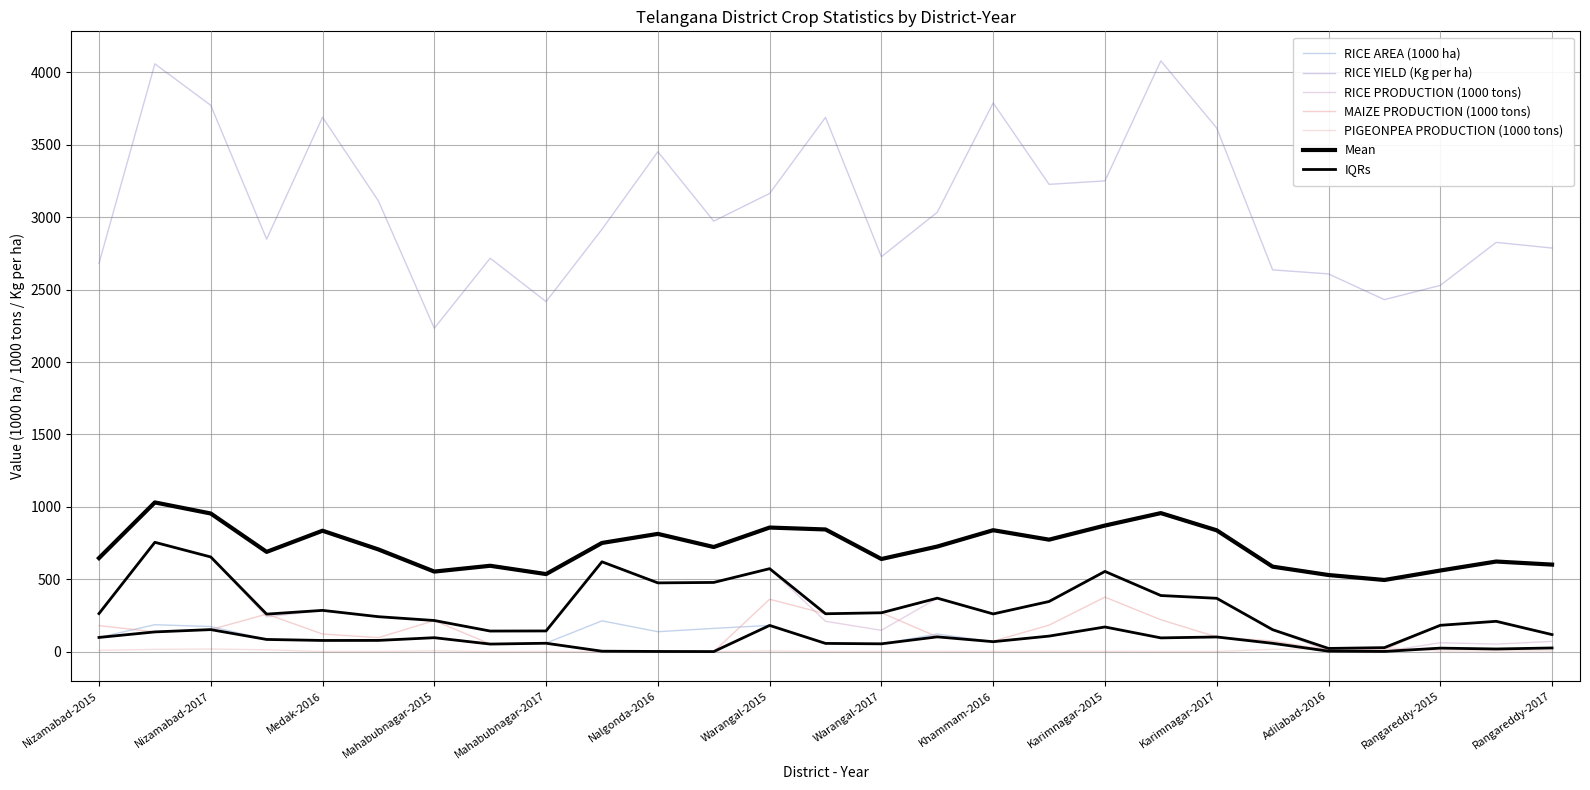

What is the difference between the maximum and minimum values in the RICE YIELD (Kg per ha) series?

1846.4